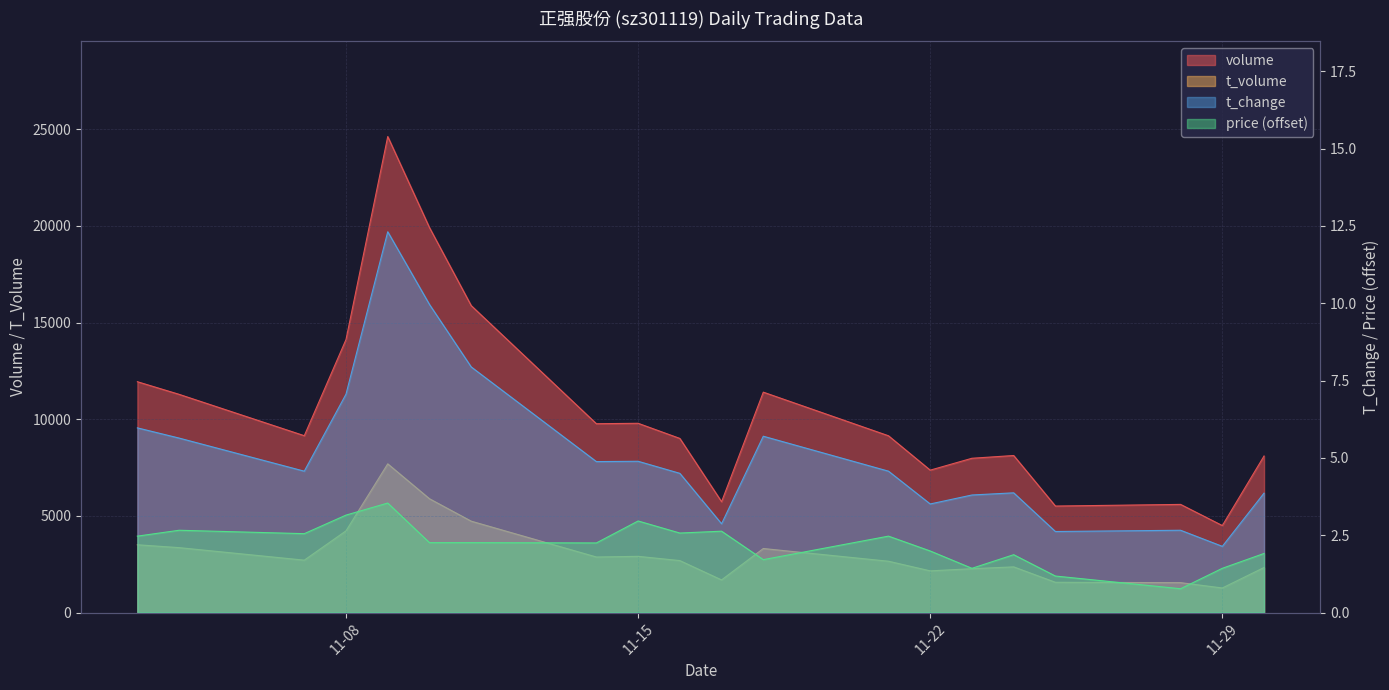

The value of t_change at 2022-11-04 is 2.5. True or false?

False